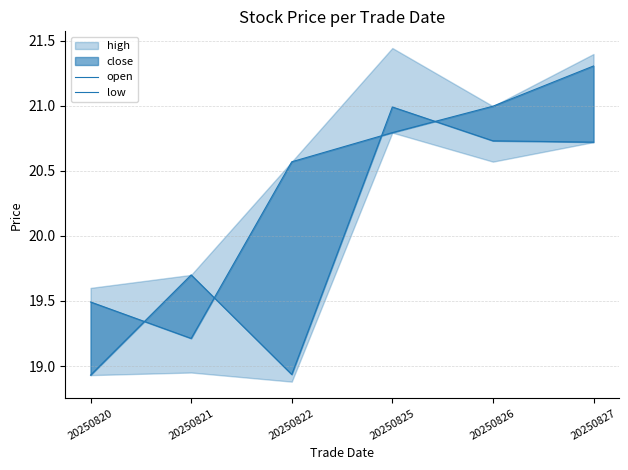

How many times do open and low cross each other?

4